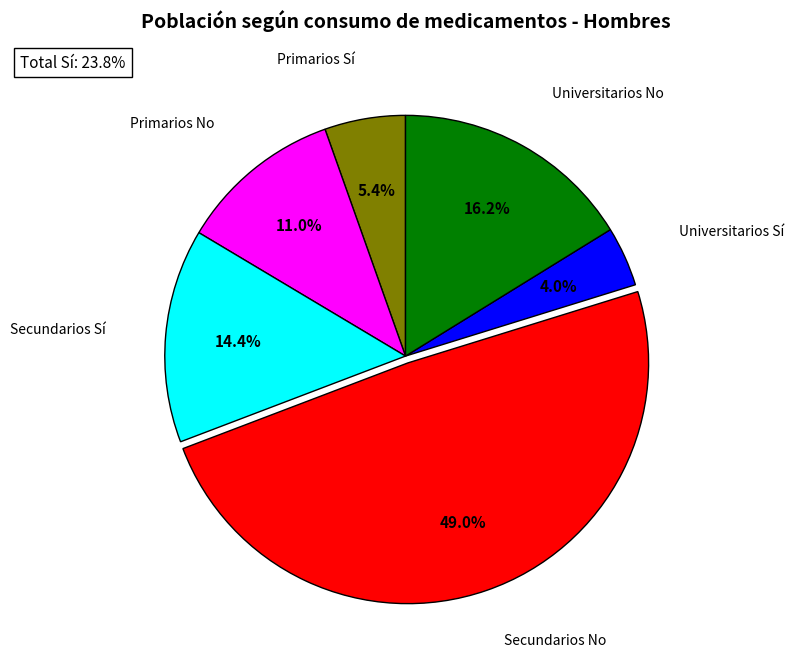

Count the number of slices in the pie.

6